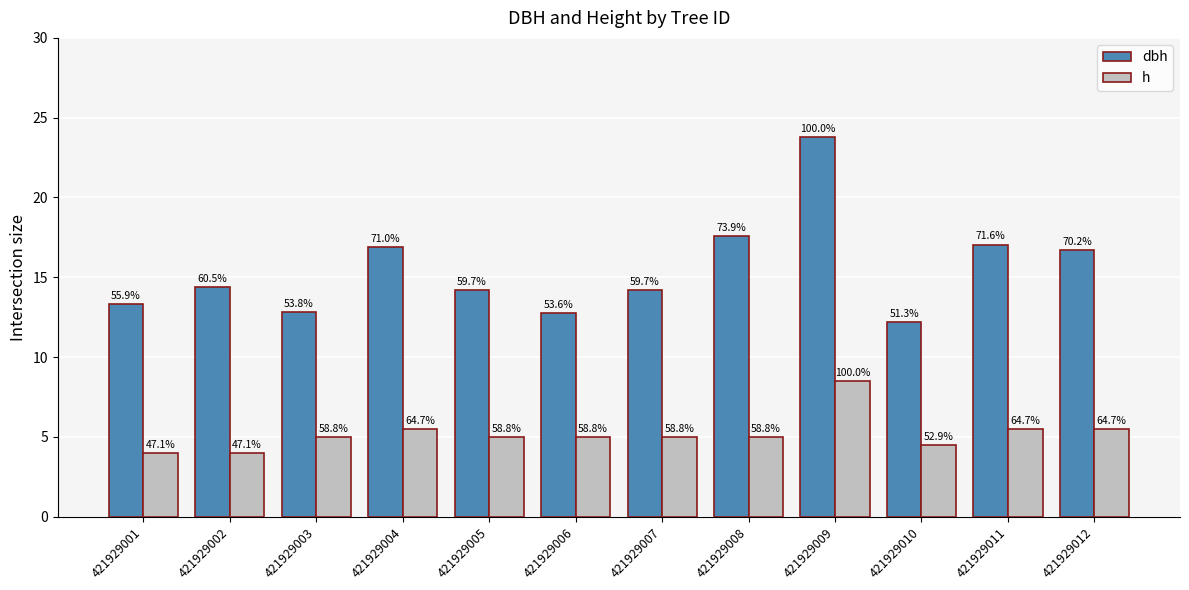

What are all the series names shown in the legend?

dbh, h